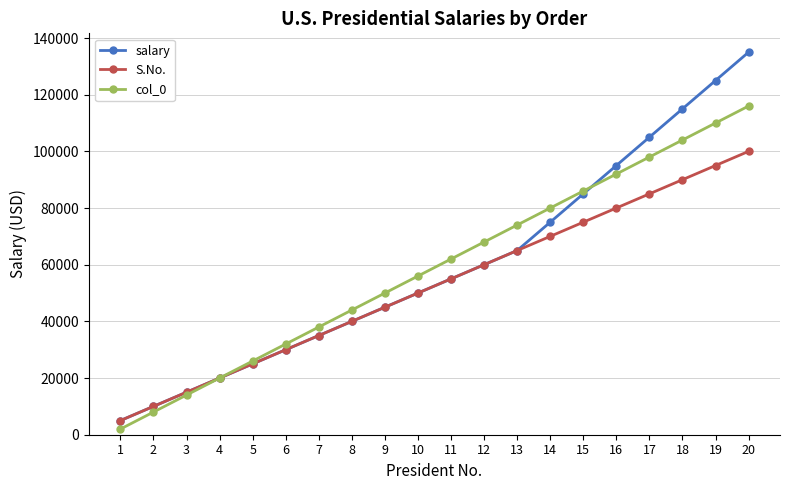

What is the value of the S.No. point at the 5th from the left?

25000